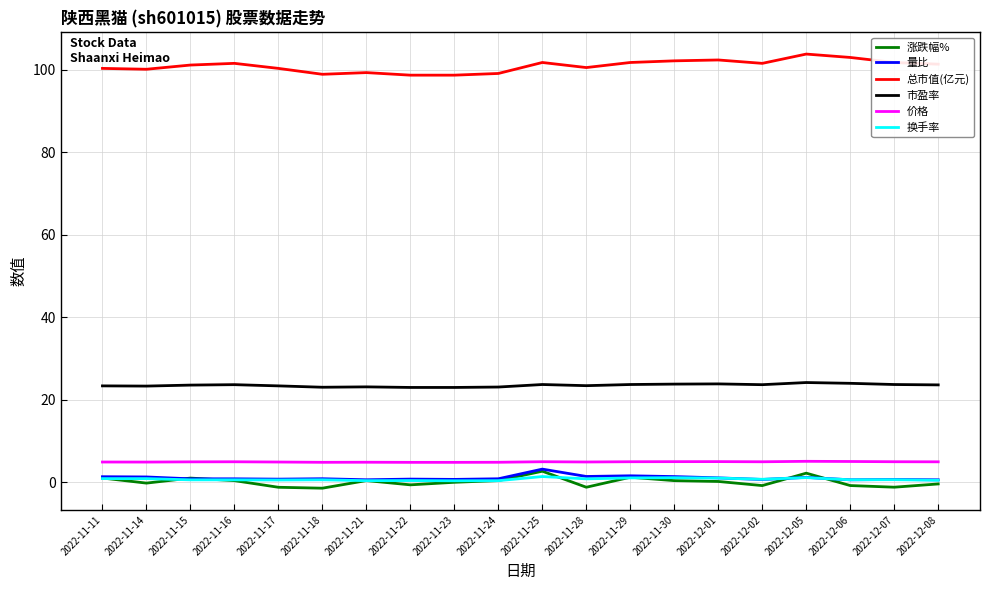

What is the approximate value of 涨跌幅% at 2022-11-25?

2.7